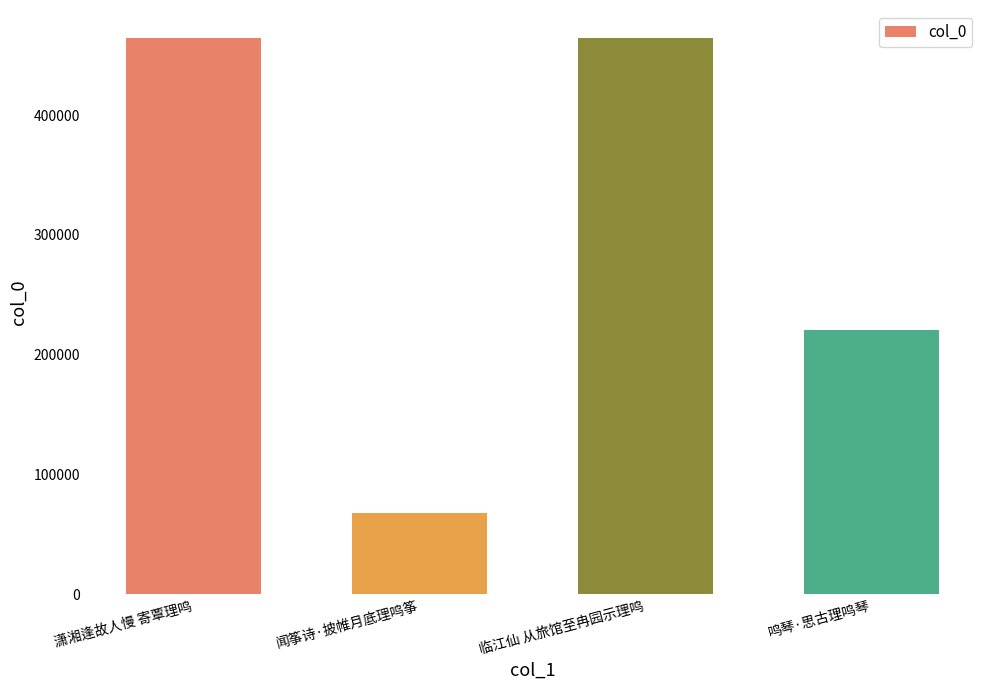

The chart shows a value of 67804 at 闻筝诗·披帷月底理鸣筝. True or false?

True